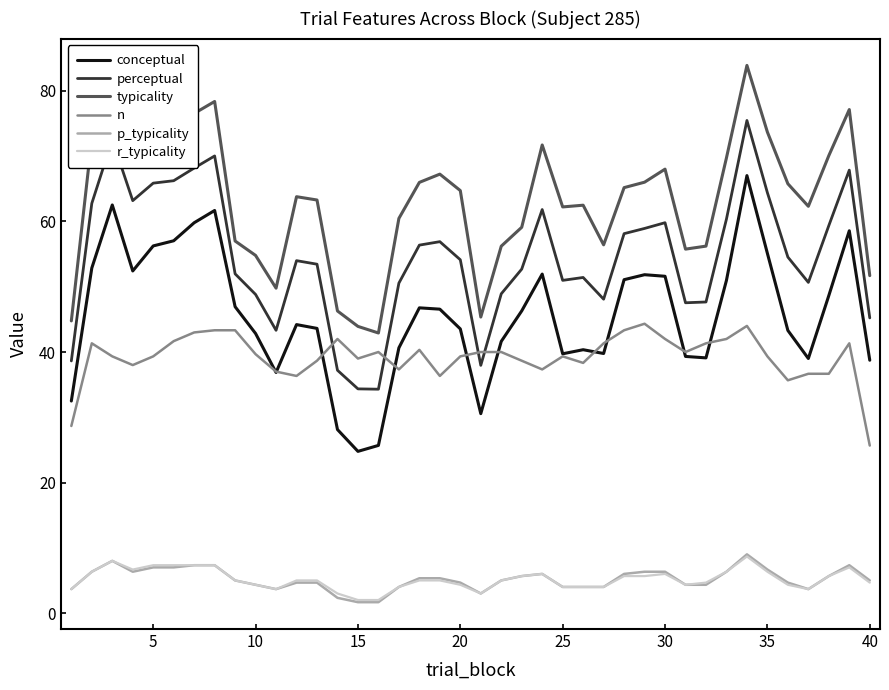

What is the difference between the maximum and minimum values in the r_typicality series?

6.7